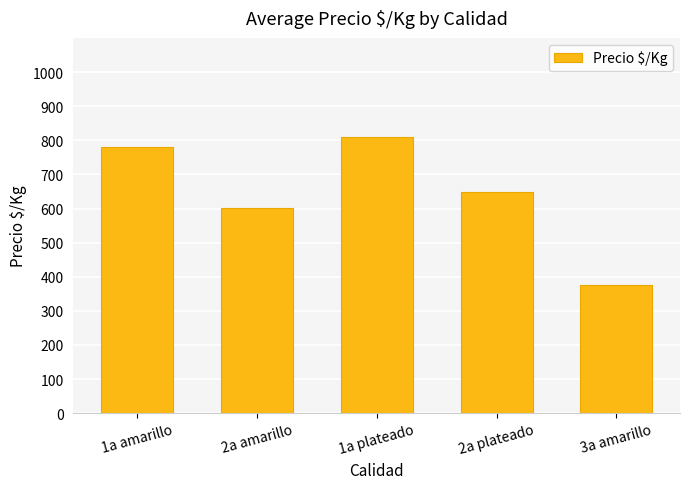

Rank the categories by value from lowest to highest.

3a amarillo, 2a amarillo, 2a plateado, 1a amarillo, 1a plateado